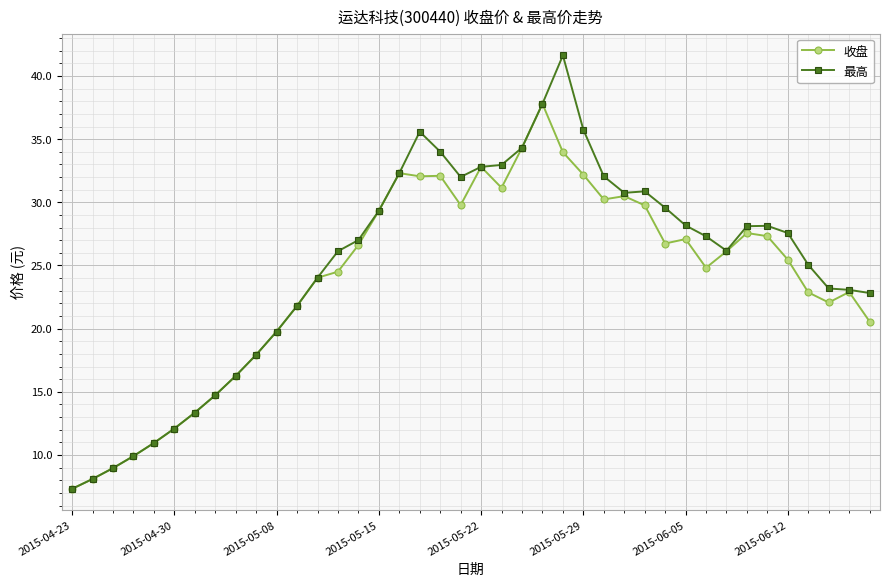

Which series has the widest spread of values?

最高